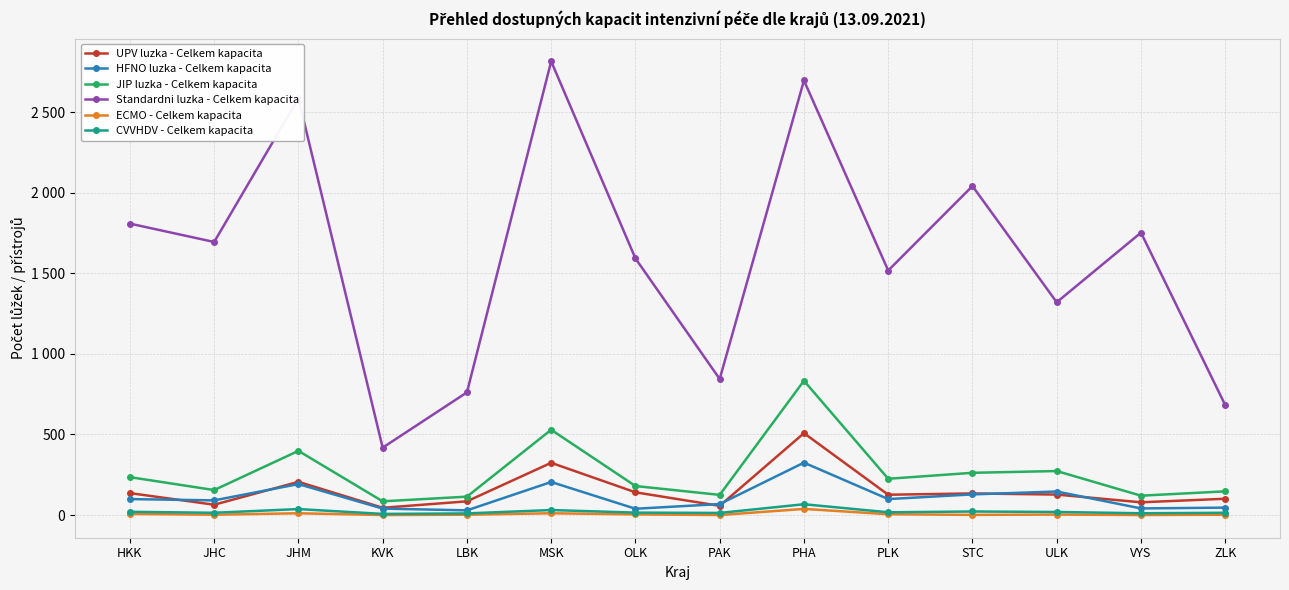

Where does the CVVHDV - Celkem kapacita series first go above 17?

HKK